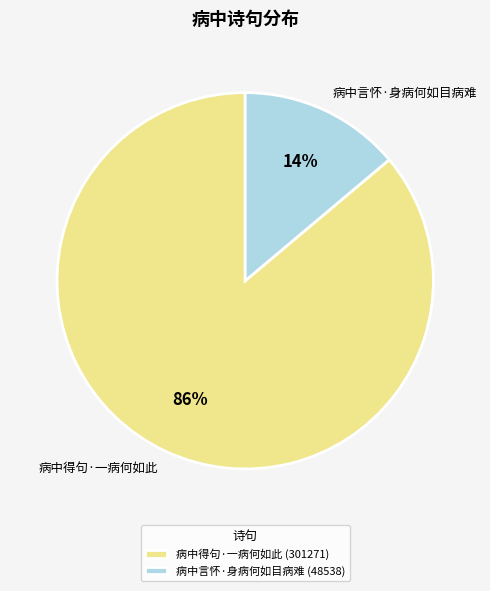

Do 病中言怀·身病何如目病难 and 病中得句·一病何如此 together represent more than half of the pie?

Yes